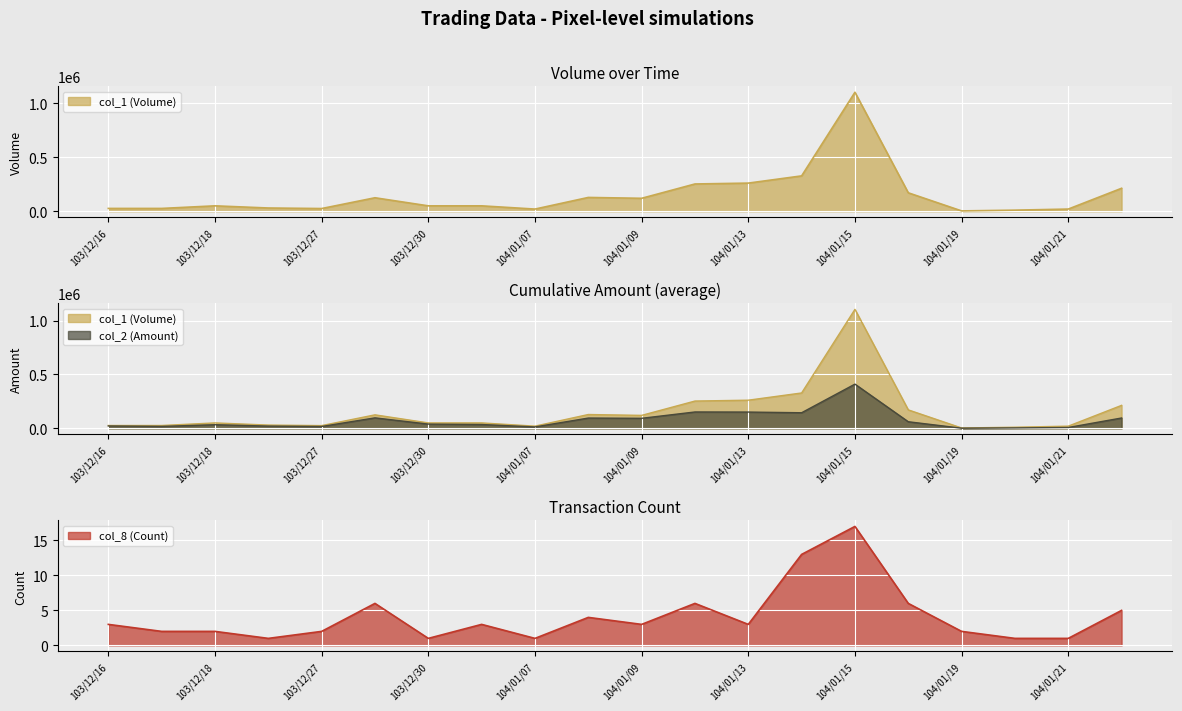

True or false: col_8 (Count) has a value of 2 at 104/01/21.

False